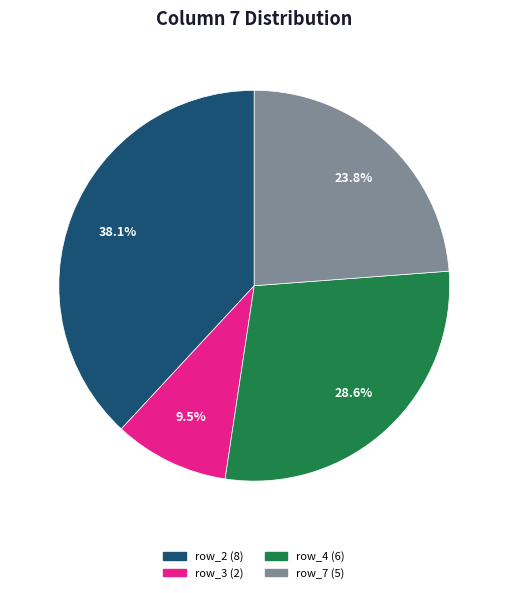

Is there a majority slice in this chart?

No